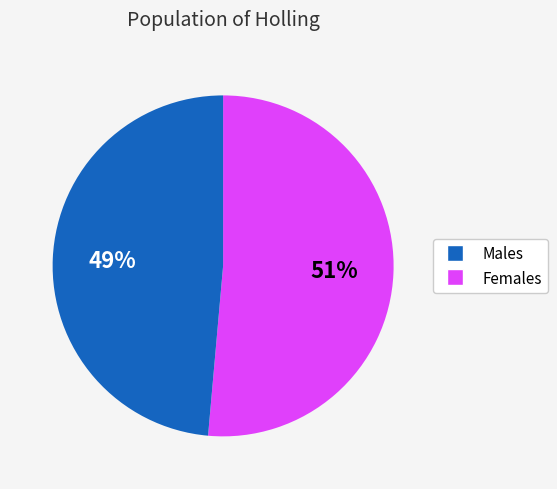

How many segments does this pie chart have?

2